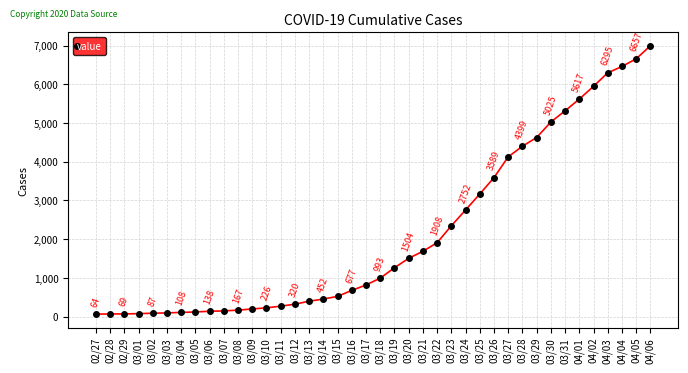

What position from the left is 04/01?

35